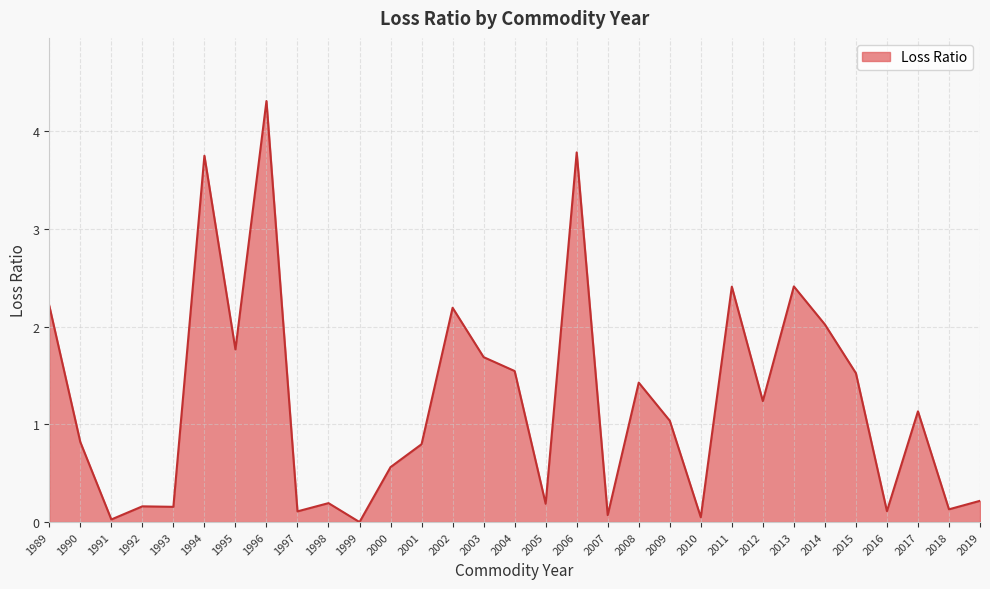

Where is the first local minimum?

1991